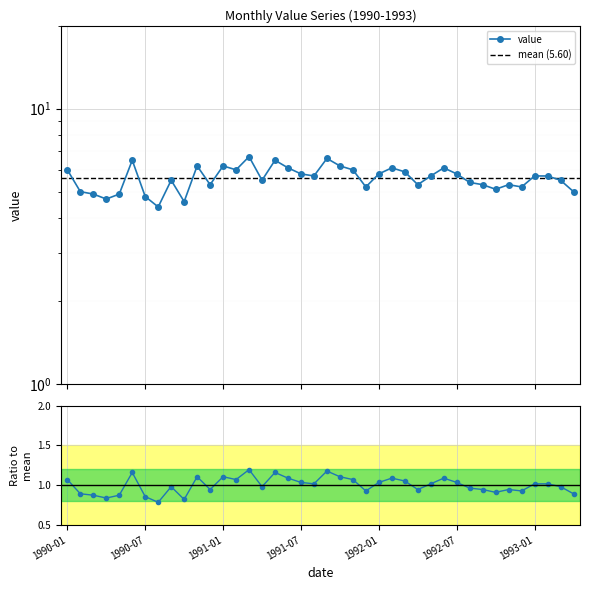

What is the label of the 2nd point from the left?

1990-02